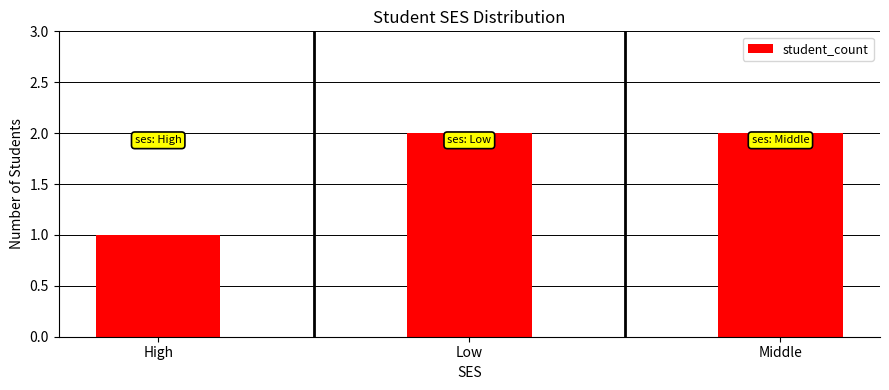

What is the average value?

2